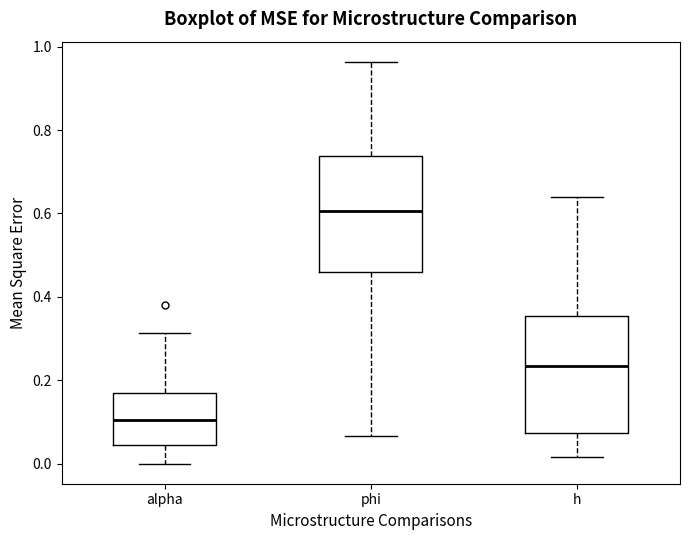

Where does the lower whisker of the box for h end on the y-axis? The values are not printed on the chart, so give them approximately, as read against the axis.

0.02